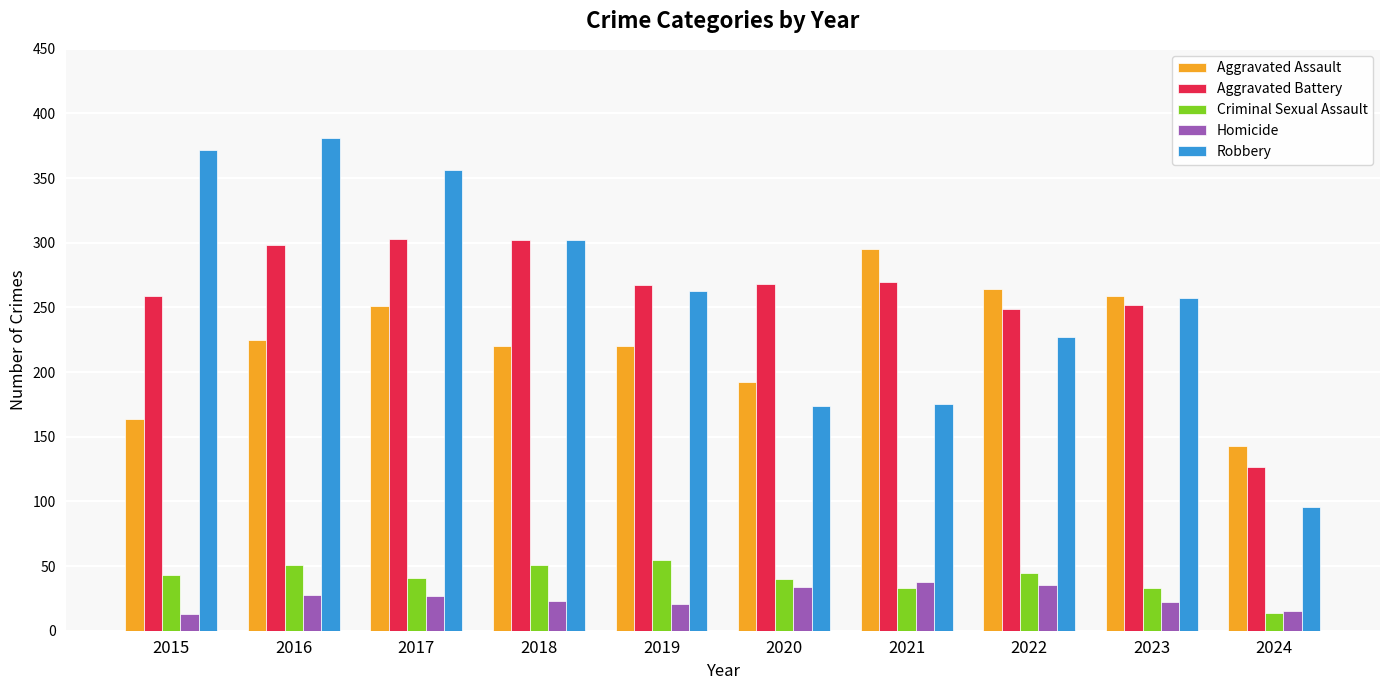

At 2016, list the series in order from largest to smallest.

Robbery, Aggravated Battery, Aggravated Assault, Criminal Sexual Assault, Homicide